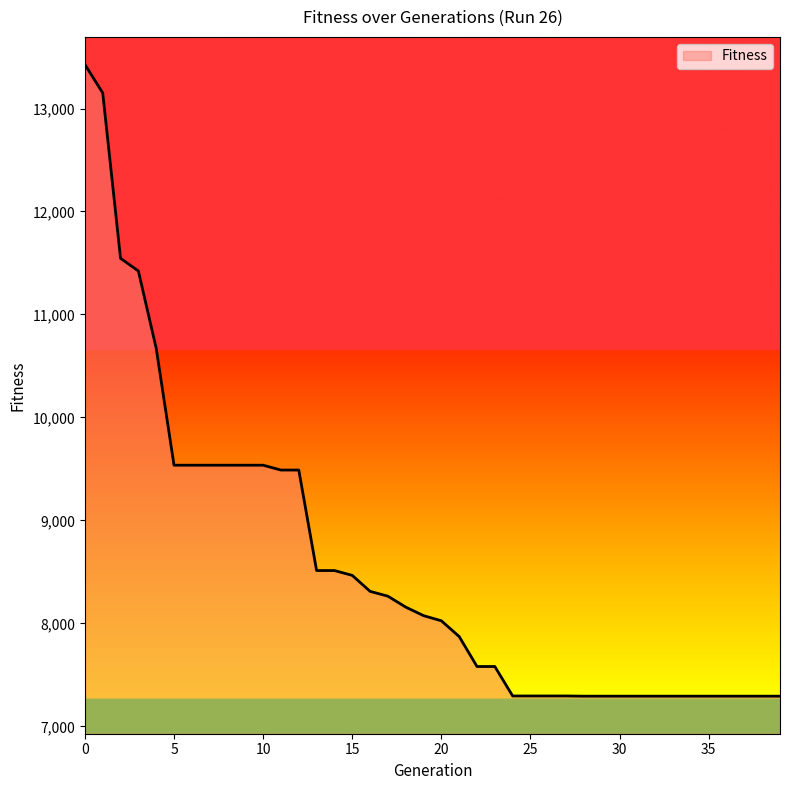

What is the maximum value shown in the chart?

13427